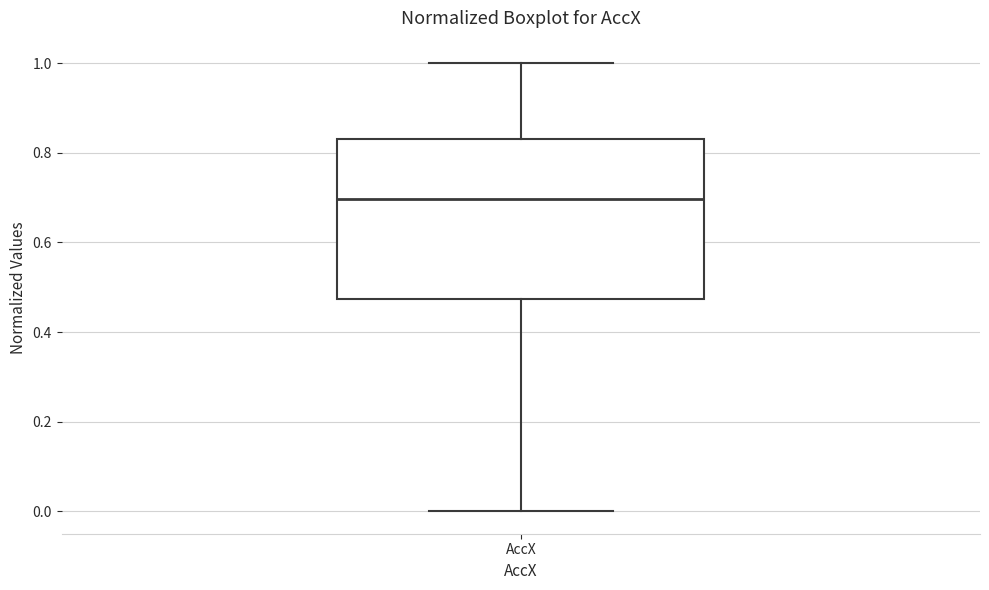

Read this box plot against the y-axis: the position of the median line, the range covered by the box, and the ends of both whiskers. The values are not printed on the chart, so give them approximately, as read against the axis.

median 0.70, box 0.48 to 0.82, whiskers 0.00 to 1.00